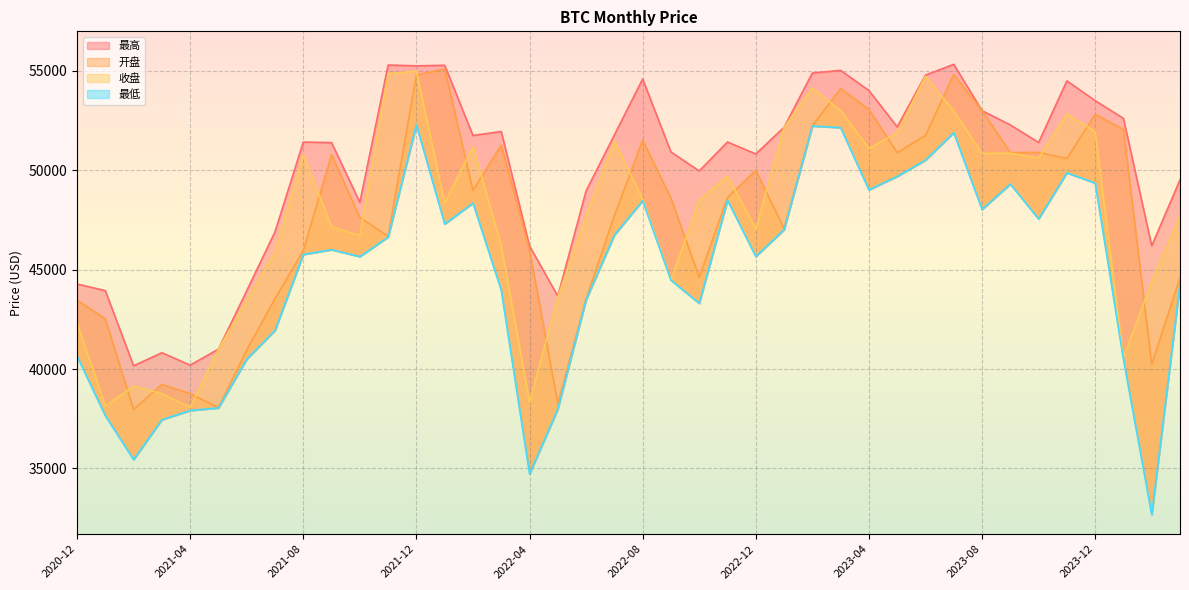

What is the spread (max minus min) of values at 2021-07?

4962.5